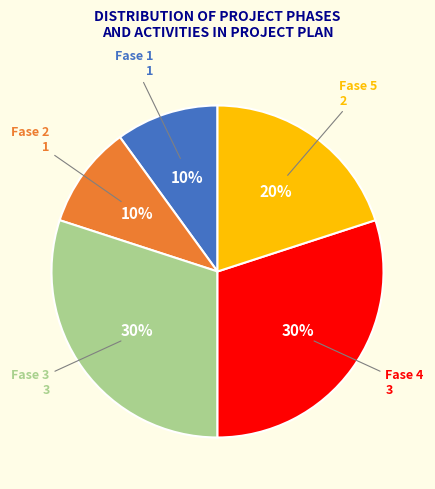

To the nearest percent, what is the difference between the largest and smallest slice percentages?

20%